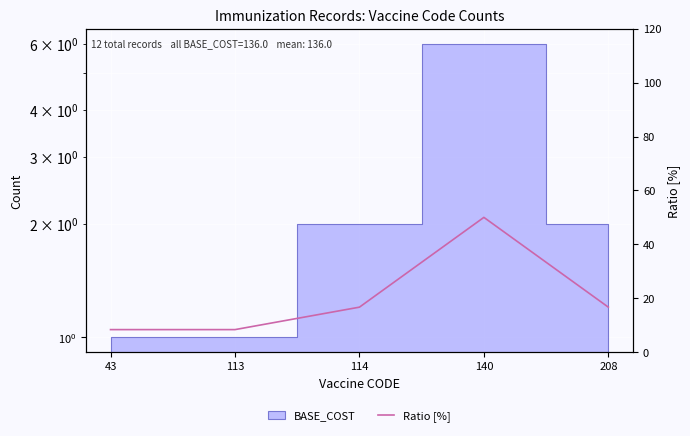

What is the sum of the values at 140 and 113?

58.3